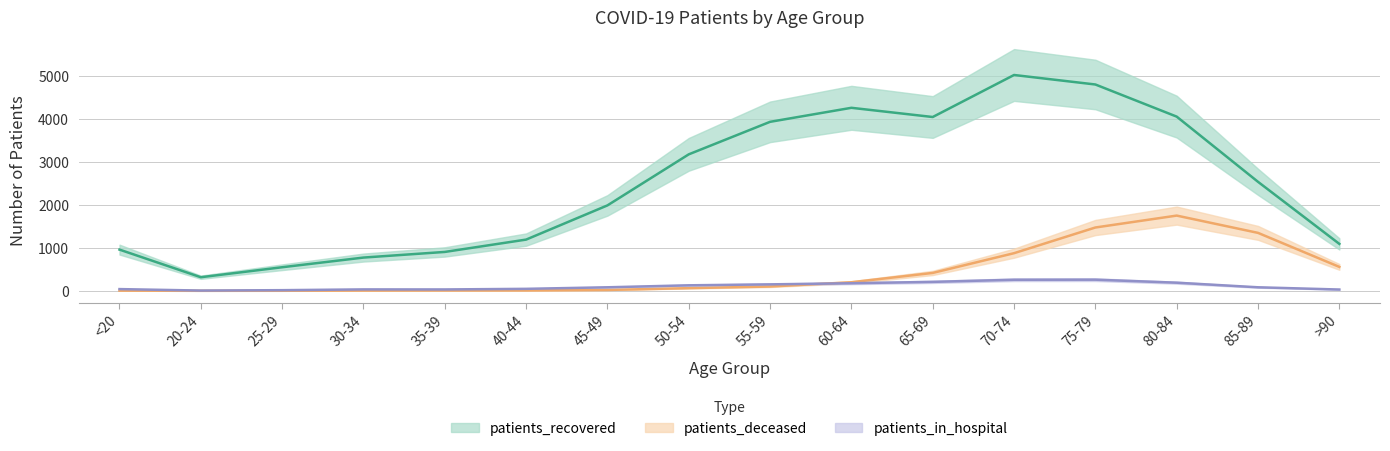

Which has a higher value, 65-69 or <20?

65-69